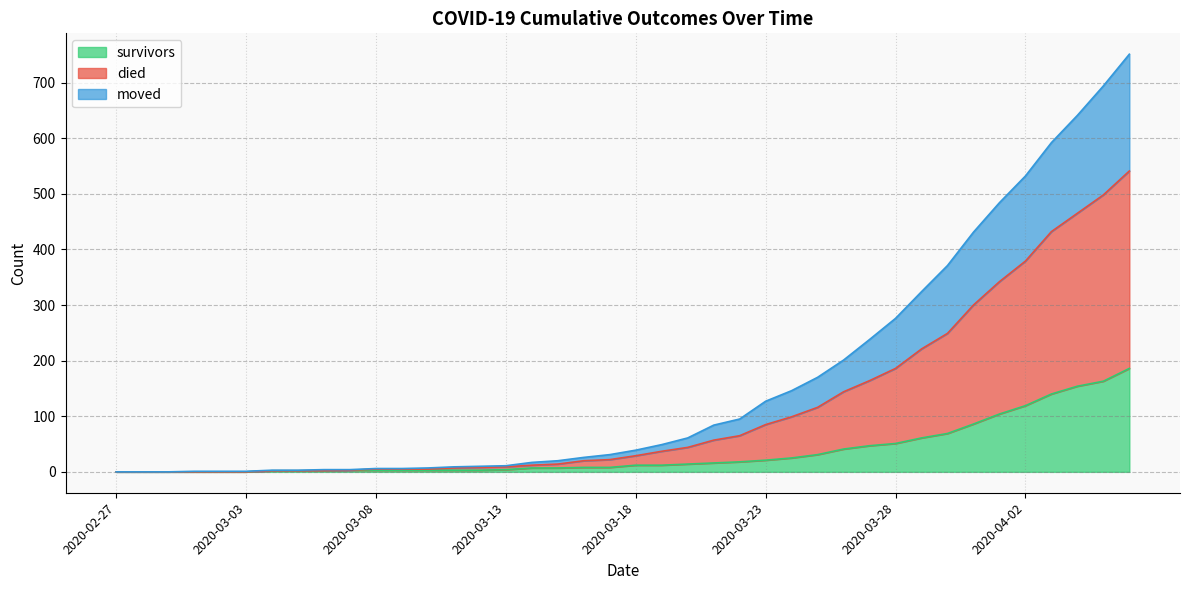

True or false: survivors has a value of 12 at 2020-03-18.

True